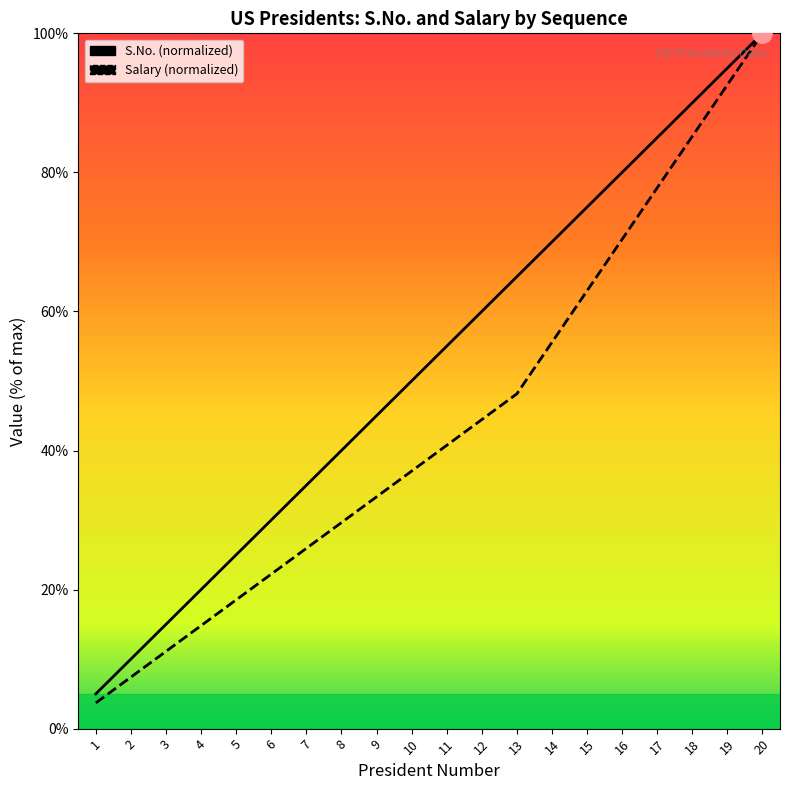

At 15, list the series in order from largest to smallest.

S.No., salary